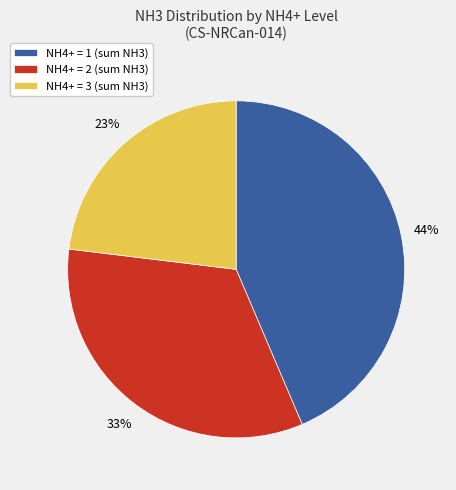

Is it true that NH4+ = 3 (sum NH3) is 37% of the pie?

False